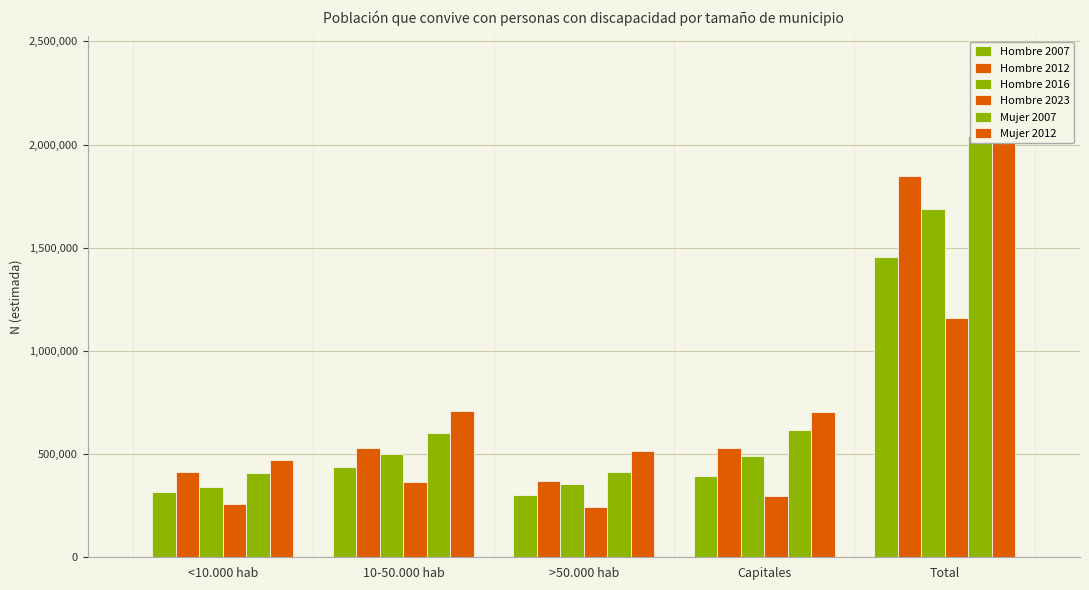

Read the Hombre 2023 value at Capitales, to the nearest 100.

294600